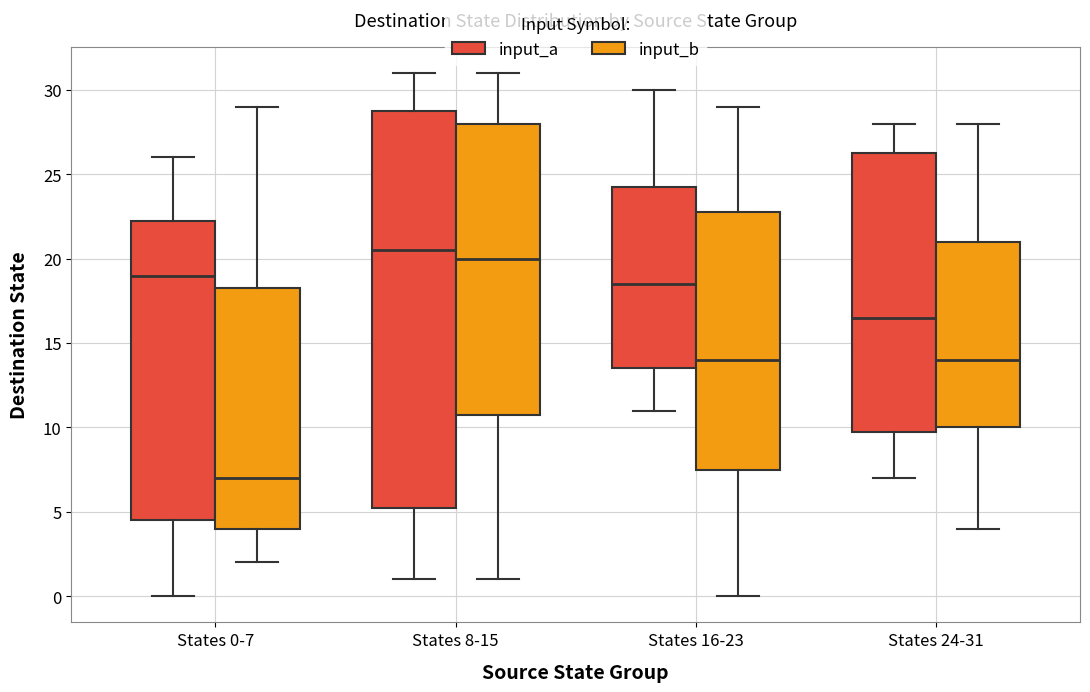

Where does the lower whisker of the box for States 8-15 (input_b) end on the y-axis? The values are not printed on the chart, so give them approximately, as read against the axis.

1.0